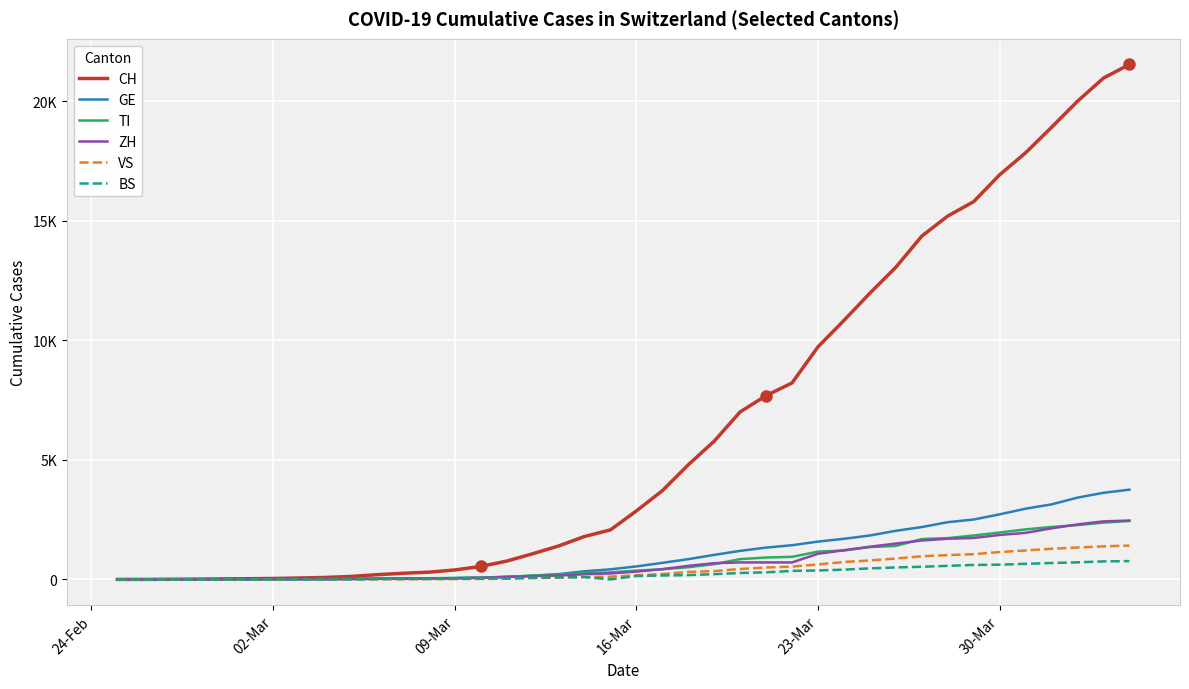

True or false: TI and GE intersect in this chart.

True